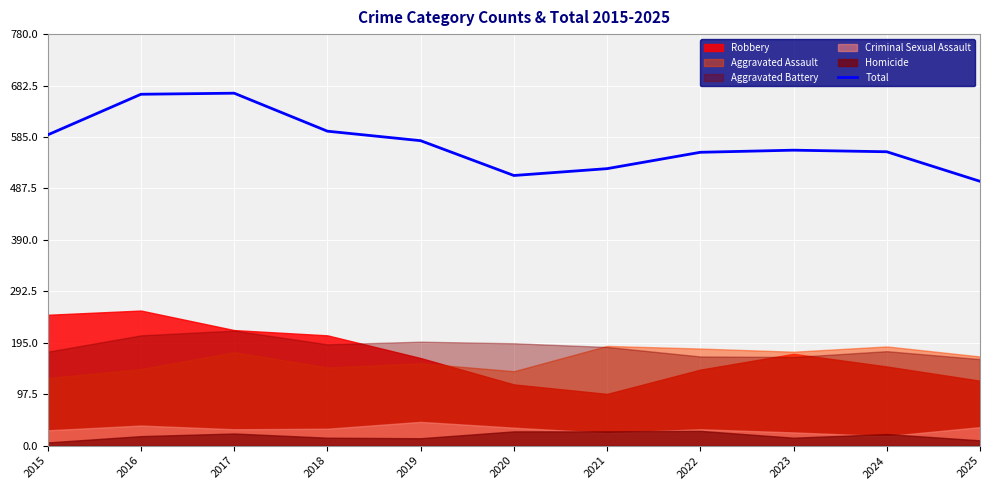

The chart shows a value of 923 at 2015. True or false?

False